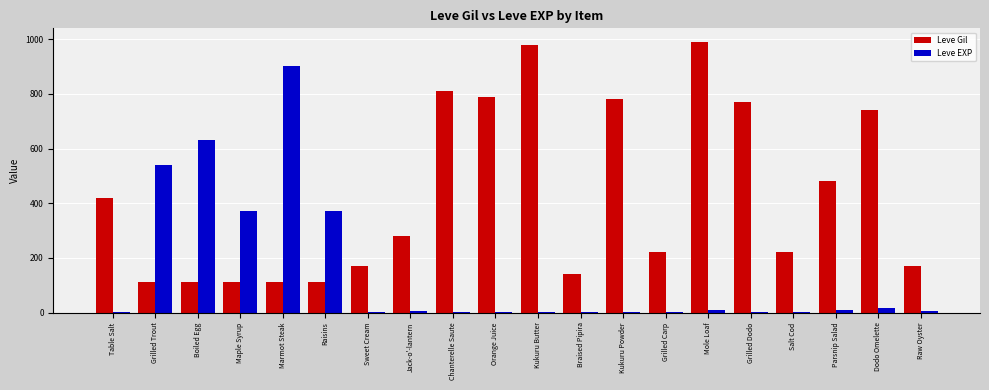

Between Grilled Trout and Kukuru Butter, which series saw the biggest shift?

Leve Gil